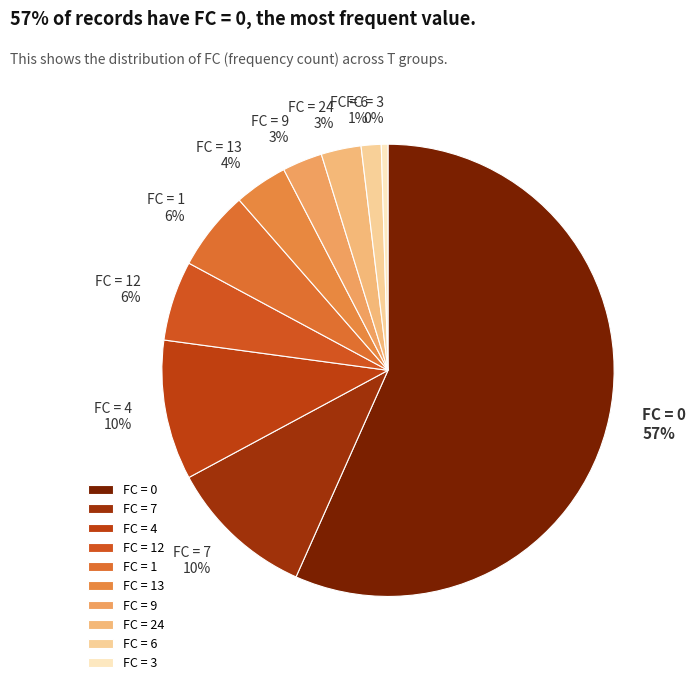

Between FC = 12 and FC = 7, which is larger?

FC = 7